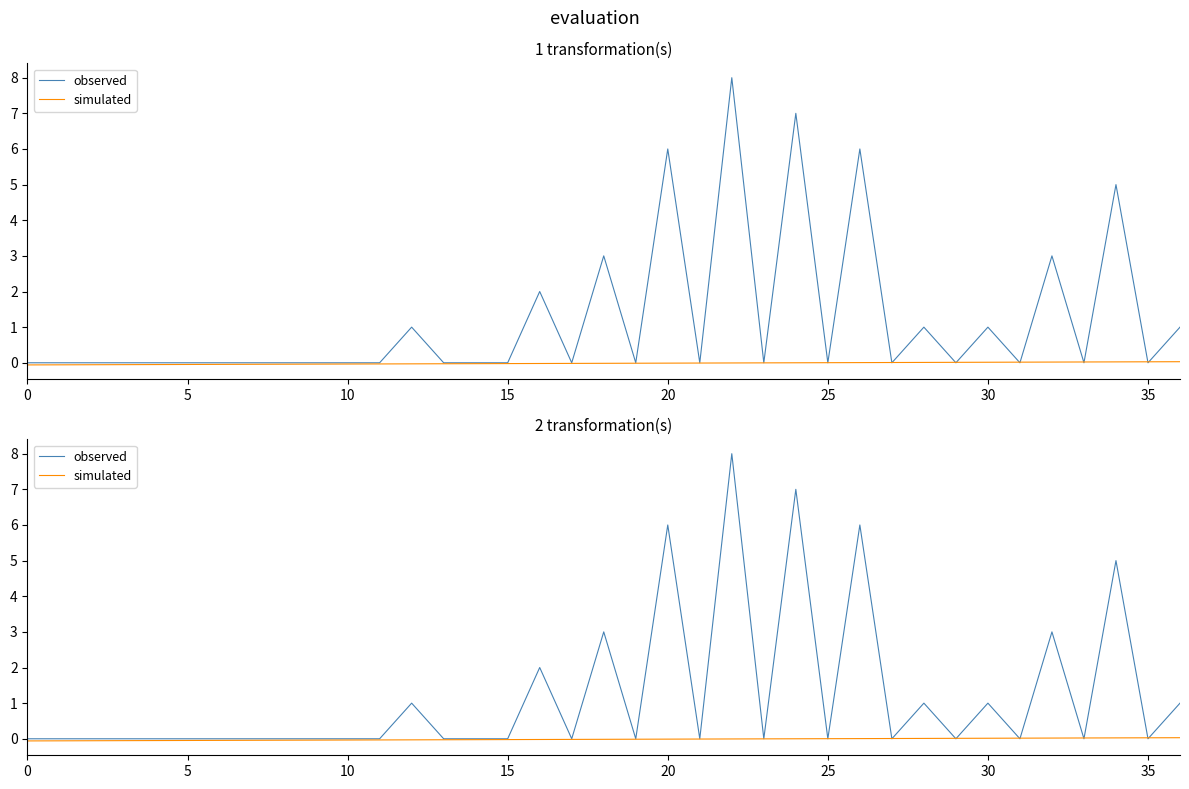

Is this an area chart (filled region under the line)?

No